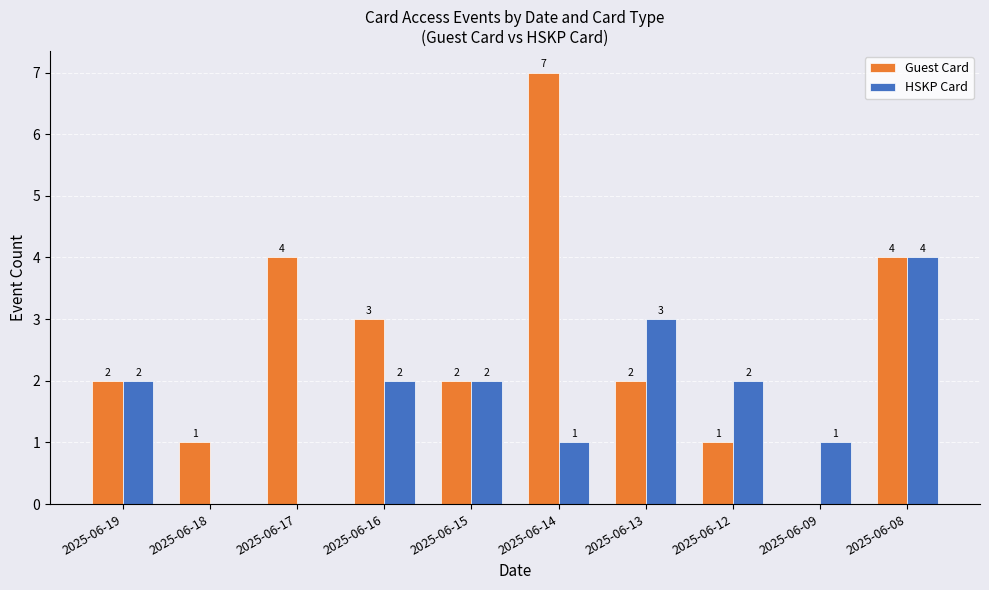

True or false: Guest Card has a value of 2 at 2025-06-18.

False